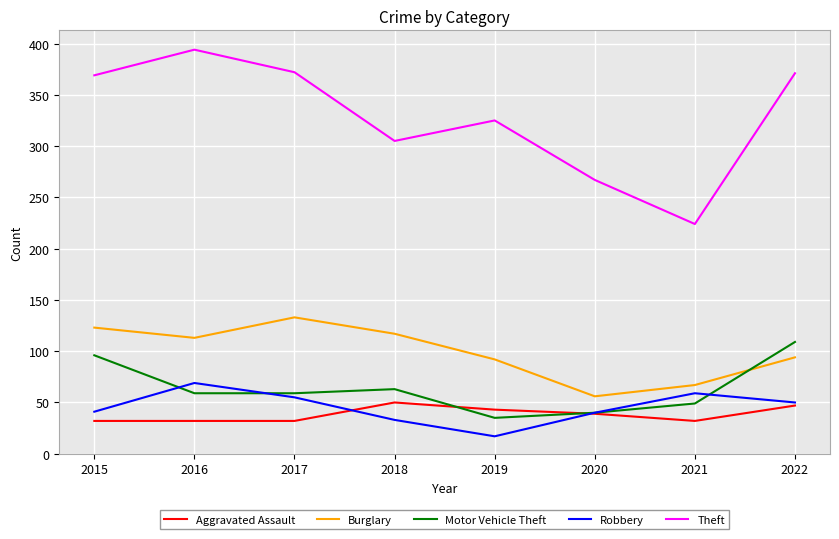

How many categories are shown in the chart?

8